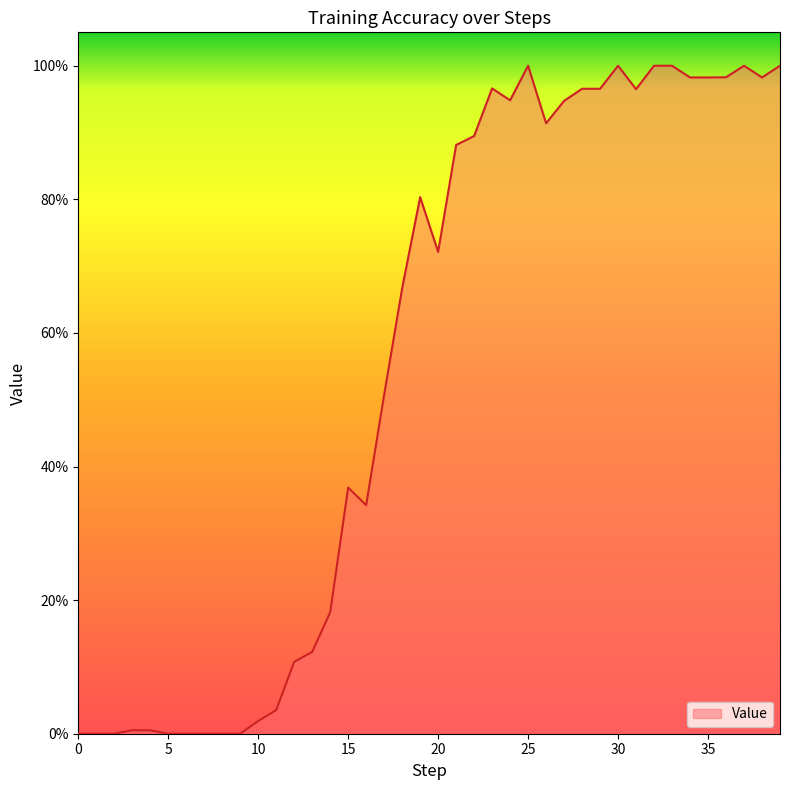

Is this an area chart (filled region under the line)?

Yes